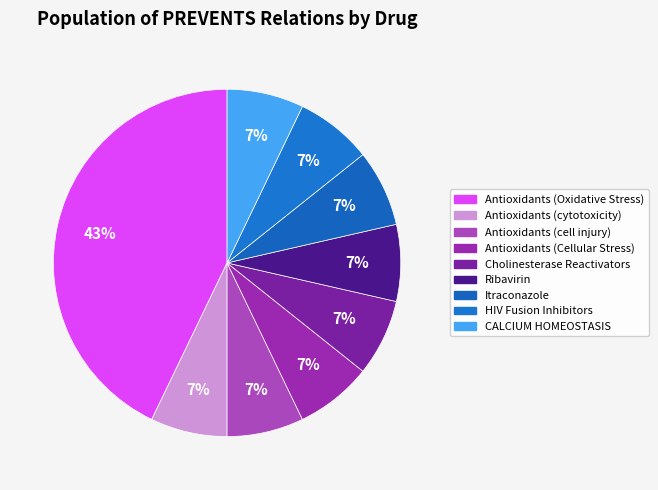

Count the number of slices in the pie.

9